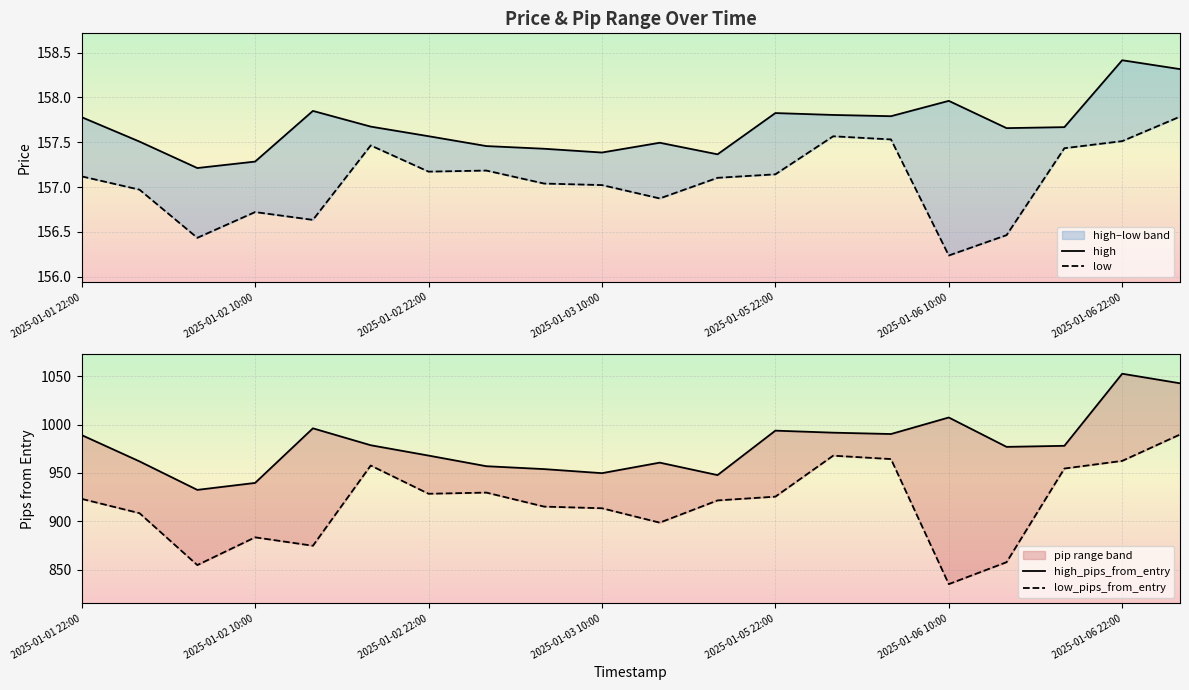

True or false: low_pips_from_entry has a value of 295.1 at 2025-01-02 22:00.

False